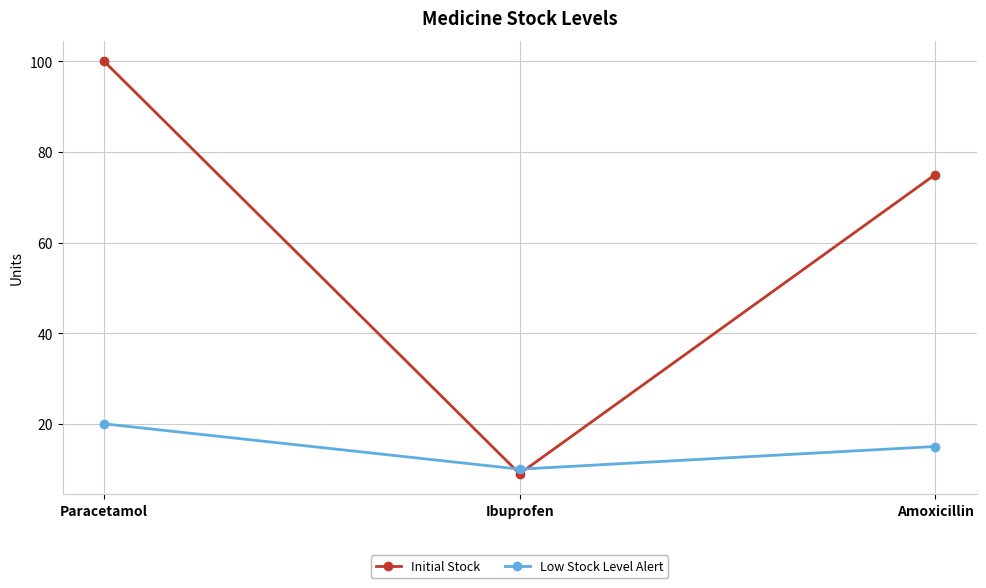

At Ibuprofen, list the series in order from smallest to largest.

Initial Stock, Low Stock Level Alert